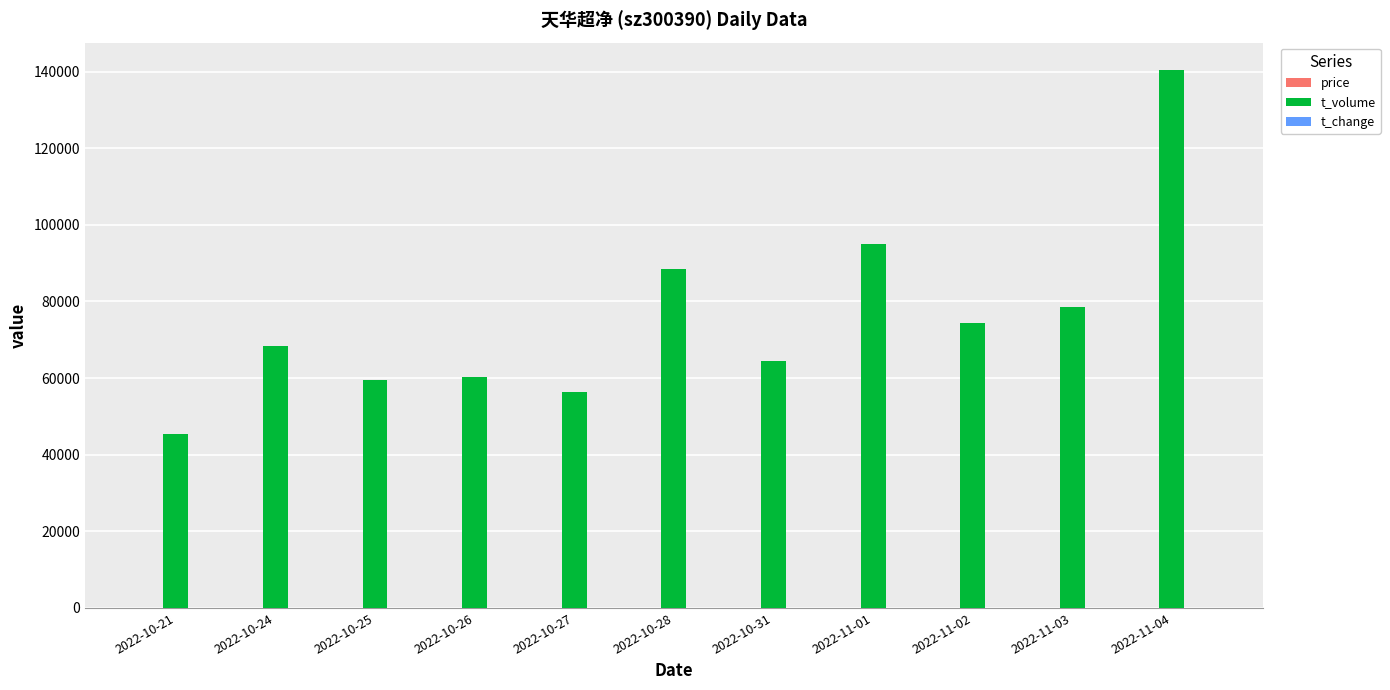

At which category is the sum across all series the highest?

2022-11-04